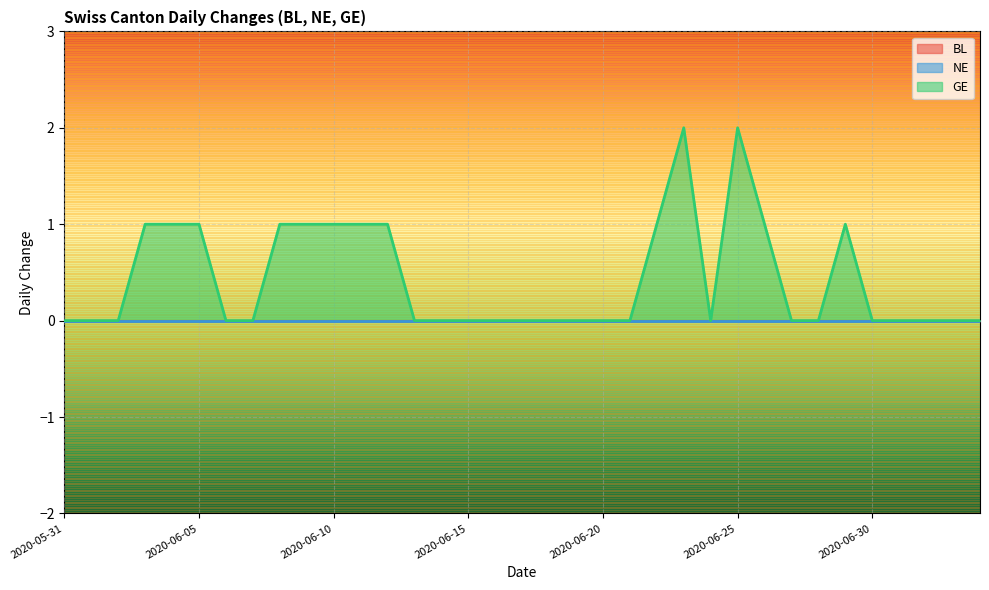

What position from the right is 2020-06-07?

28